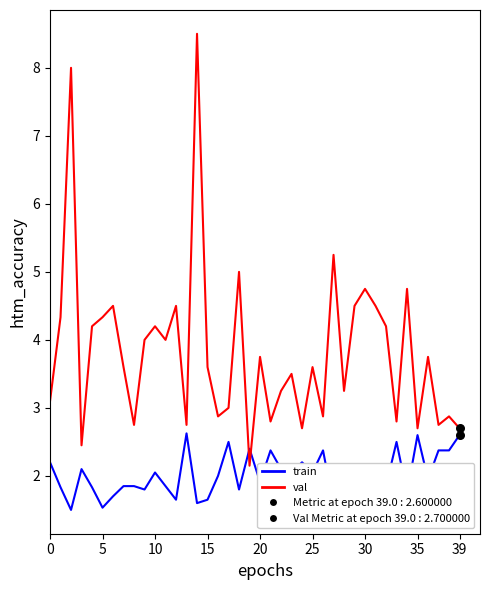

Which series has the largest total across all categories?

val